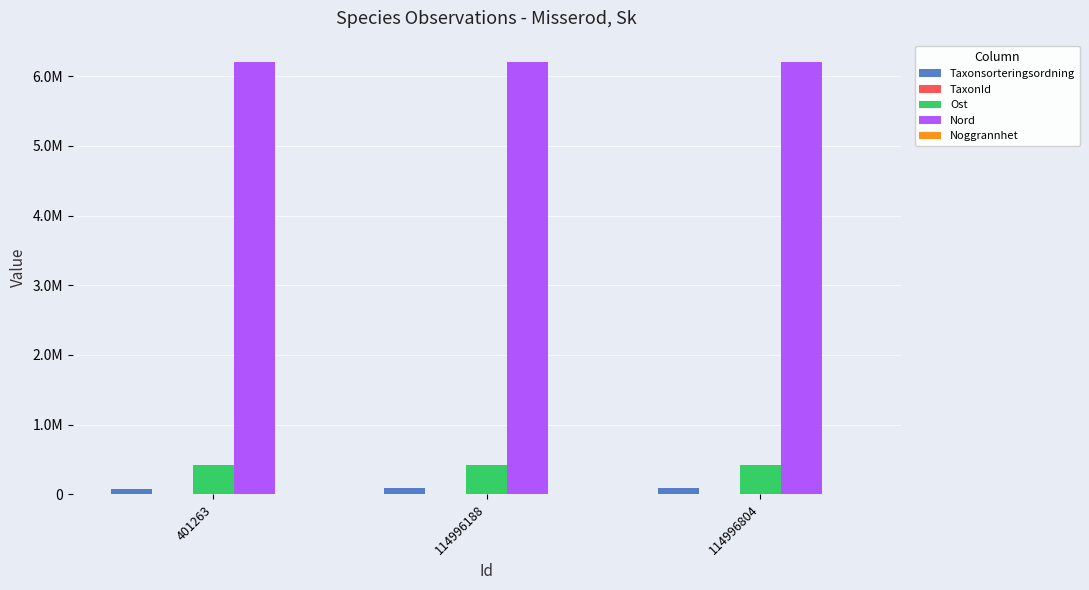

What is the spread (max minus min) of values at 114996804?

6200673